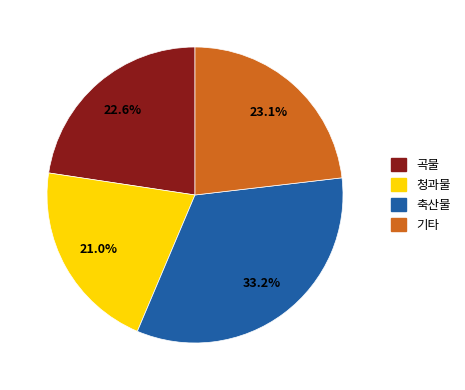

Rank the categories by value from lowest to highest.

청과물, 곡물, 기타, 축산물